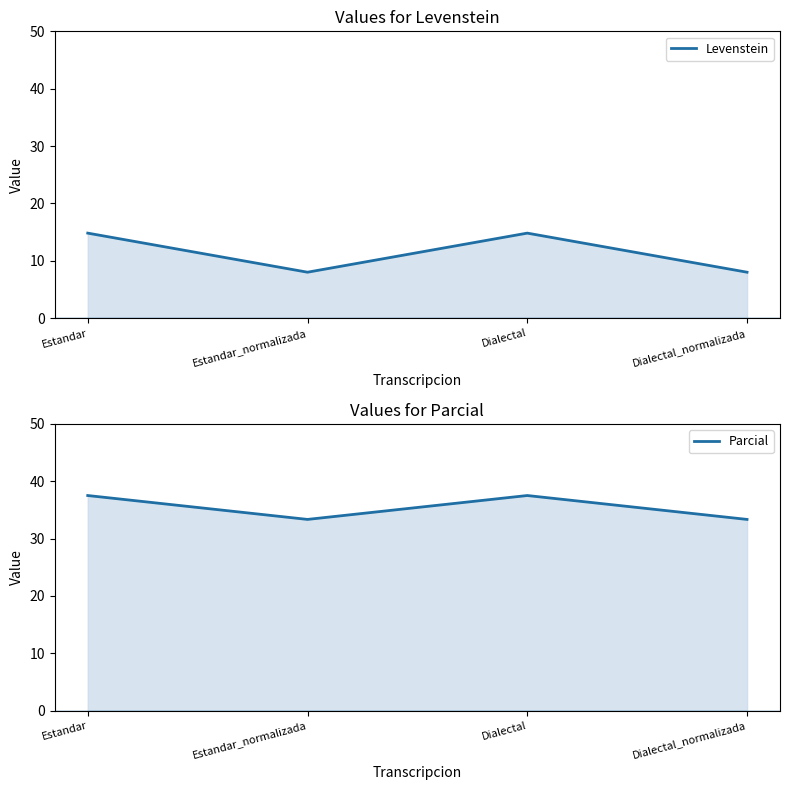

The Parcial series shows 14.1 at Estandar_normalizada. True or false?

False